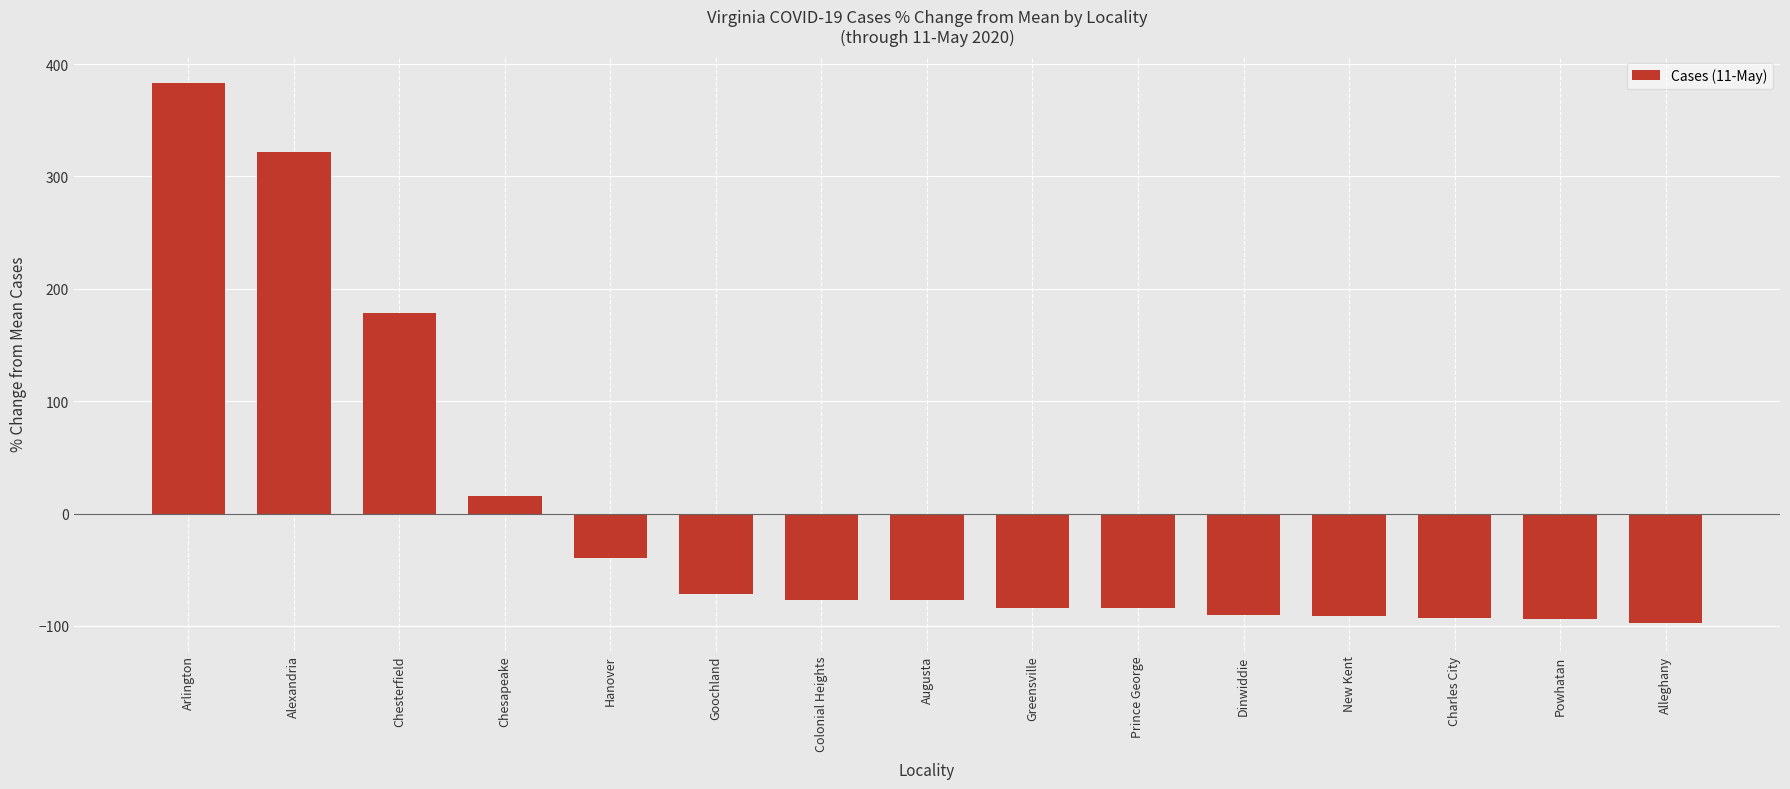

What is the approximate value at Chesterfield?

178.1